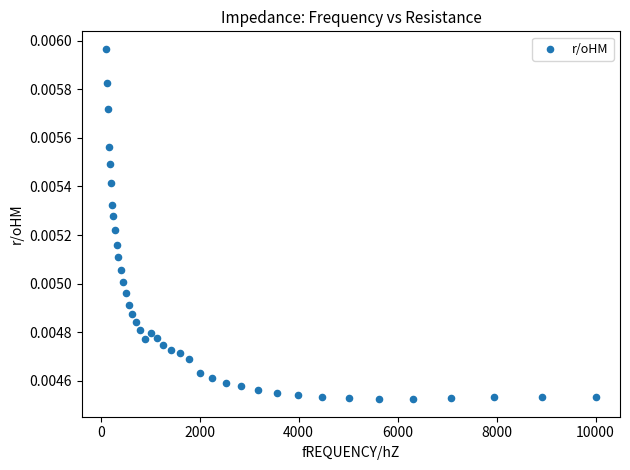

What is the range of X values (max minus min)?

9886.4